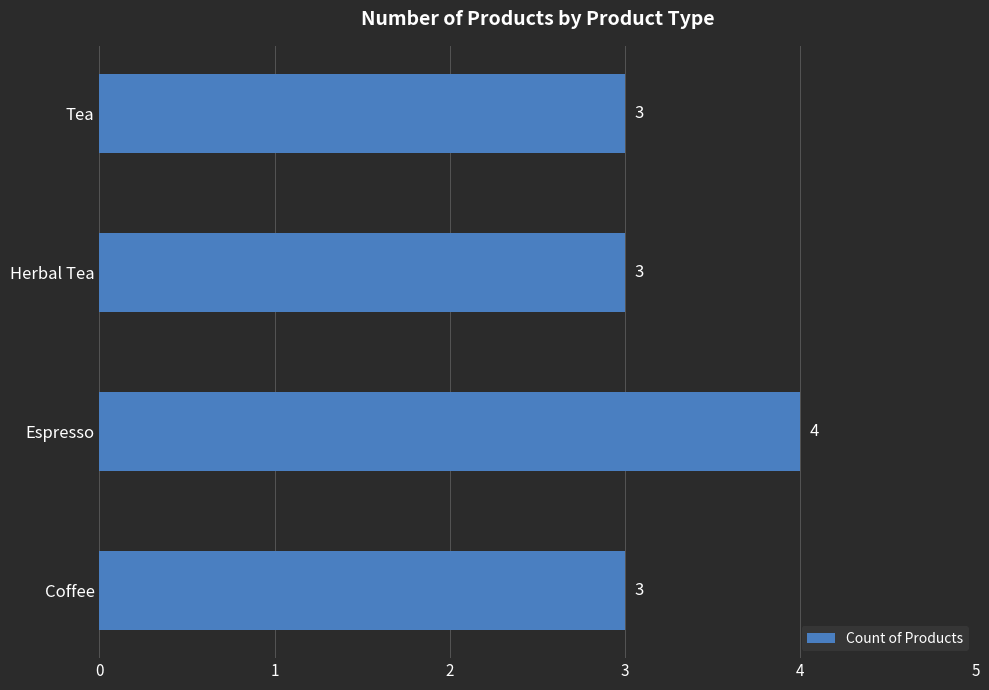

Is it true that the value at Espresso is 3?

False